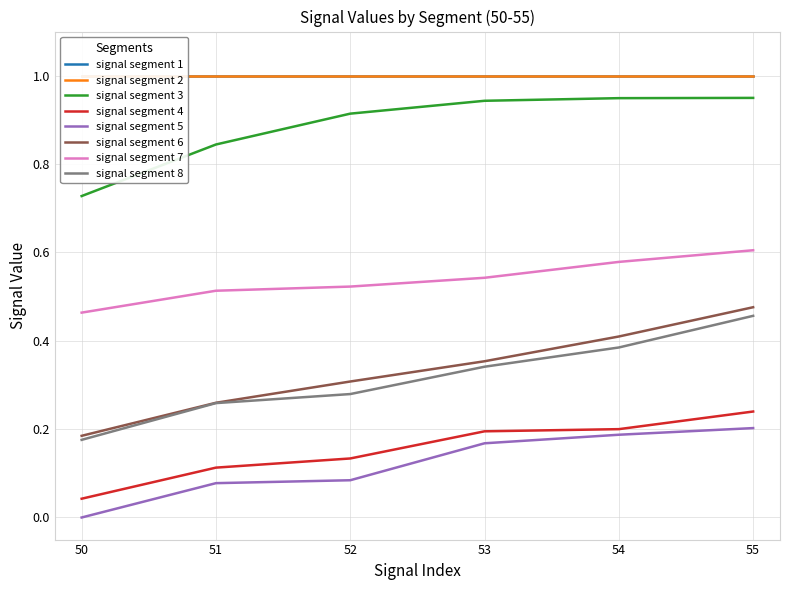

True or false: signal segment 5 has a value of 0.0 at 50.

True